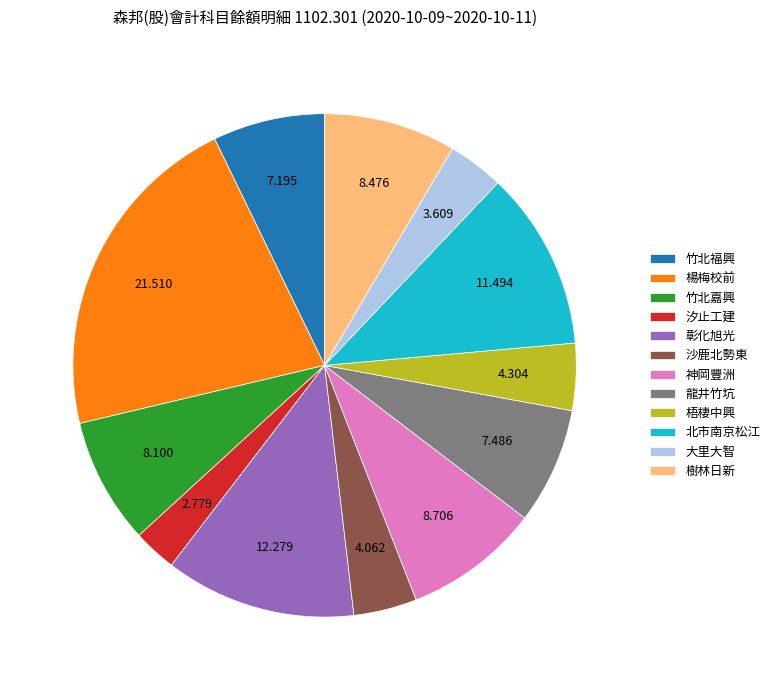

What is the largest slice in the pie chart?

楊梅校前